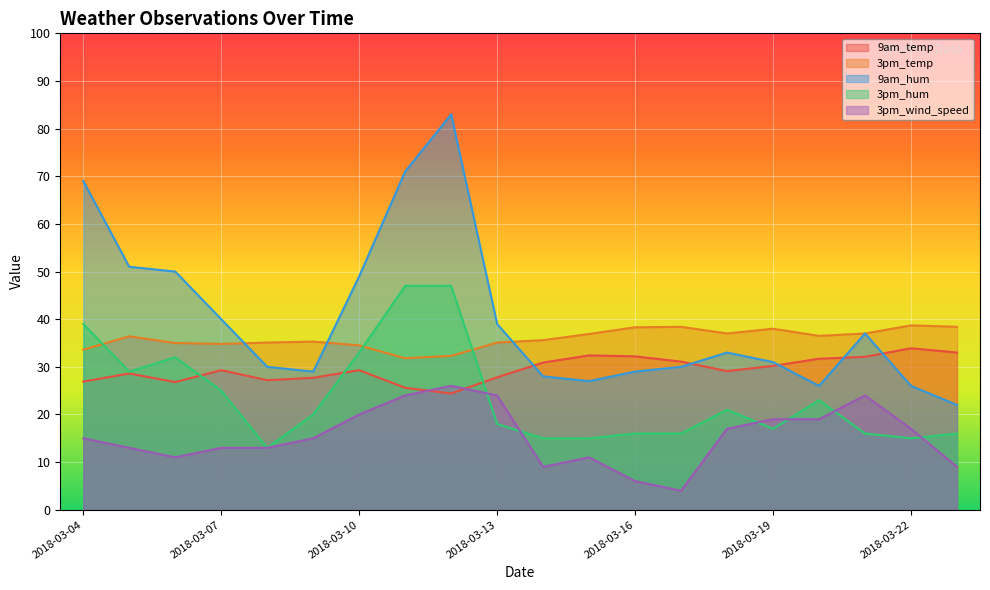

At how many categories does at least one series exceed 42?

6